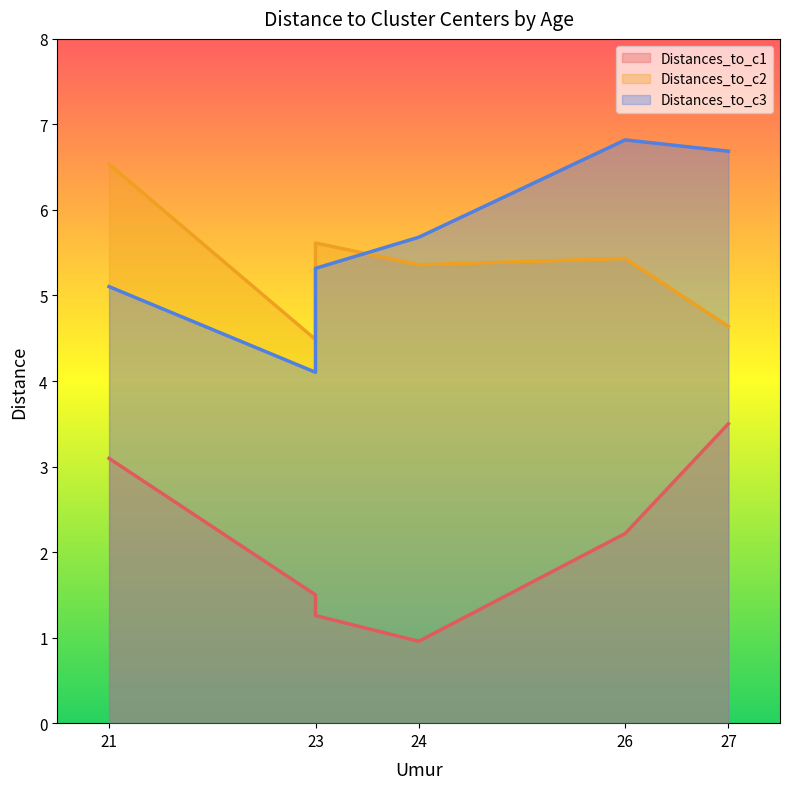

What is the lowest value of the Distances_to_c3 series?

4.1